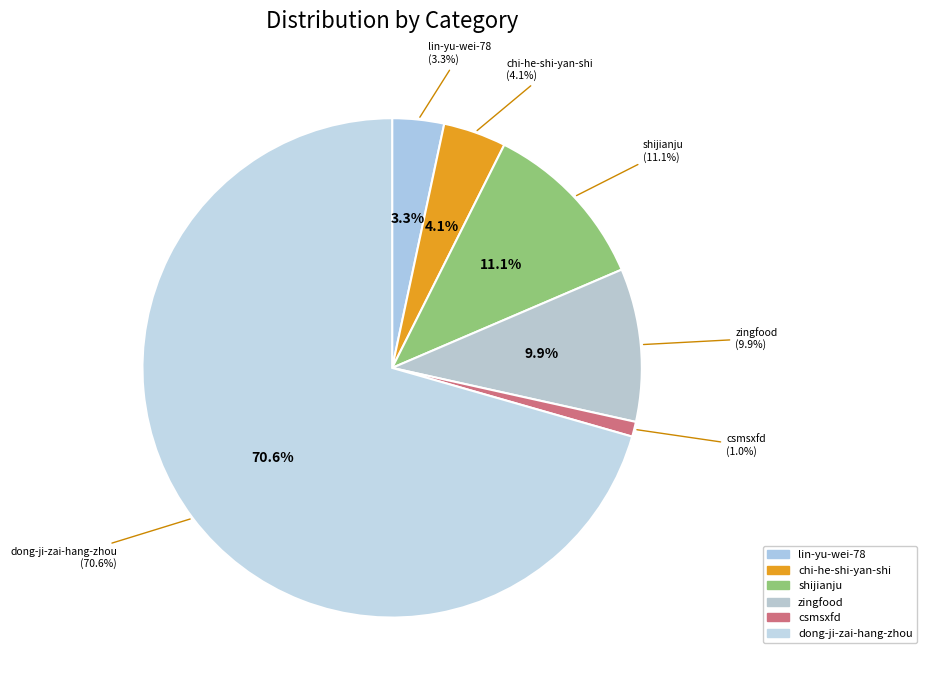

Is the sum of zingfood and chi-he-shi-yan-shi greater than half?

No